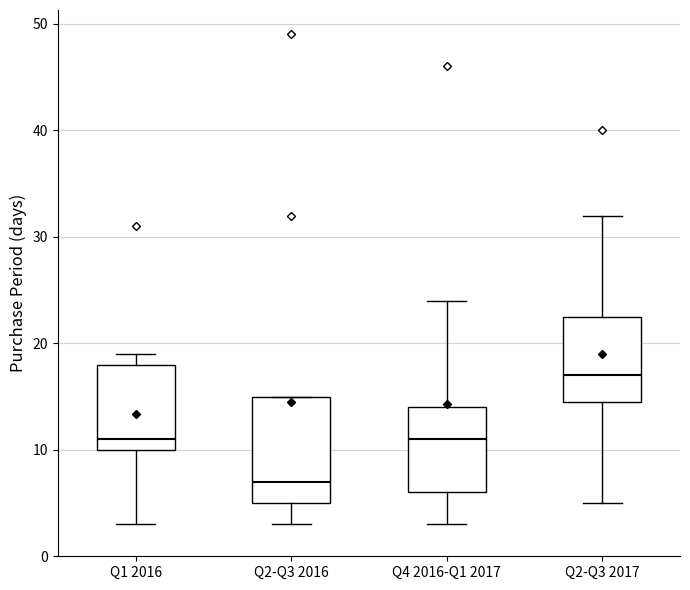

Where is the lower edge of the box for Q2-Q3 2016 on the y-axis? The values are not printed on the chart, so give them approximately, as read against the axis.

5